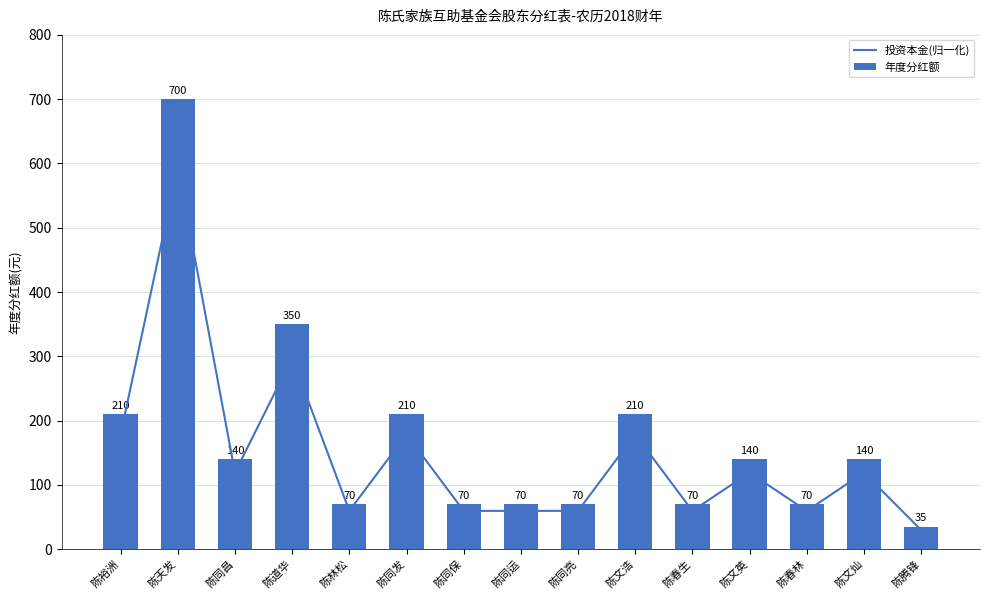

Is it true that 年度分红额 equals 70.0 at 陈林松?

True